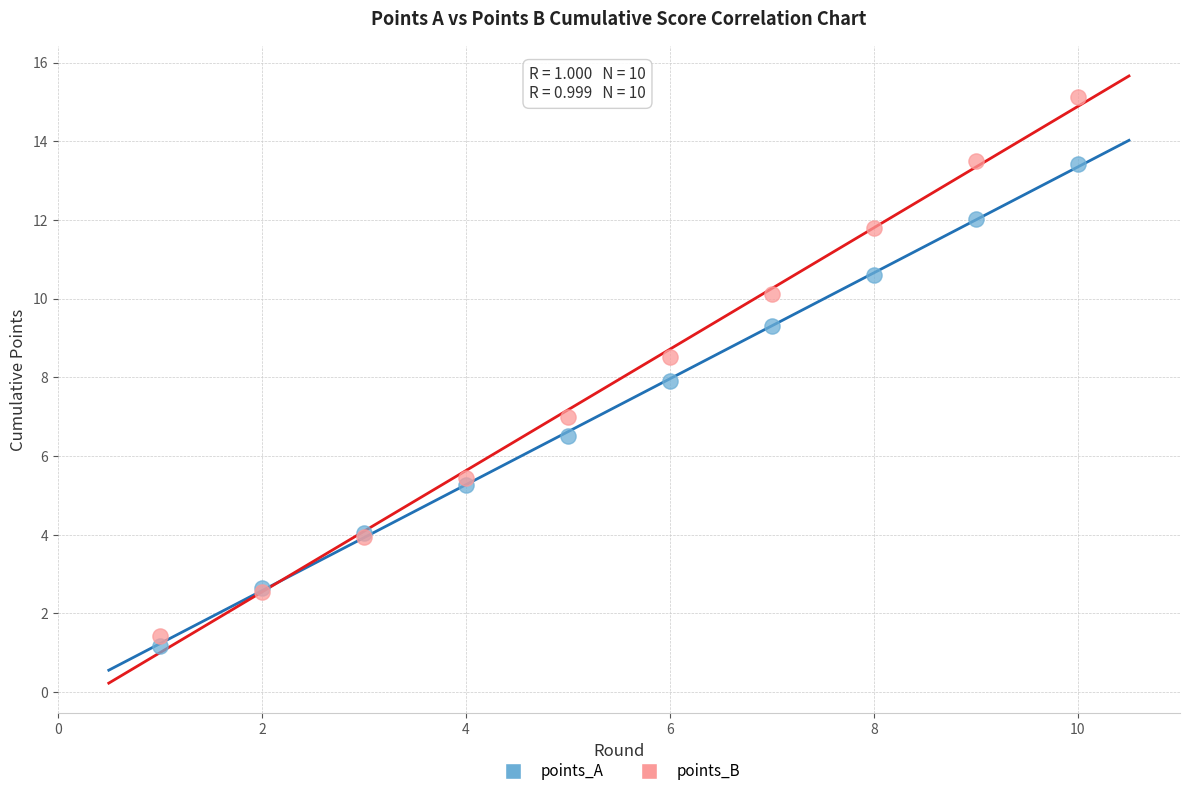

Which series has the widest spread of Y values?

points_B